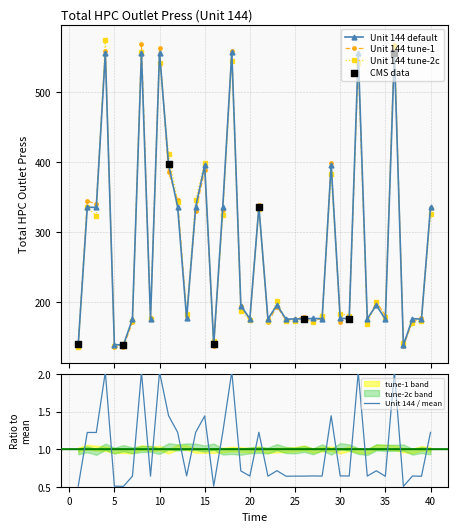

What is the change in value from 18 to 33?

-380.9